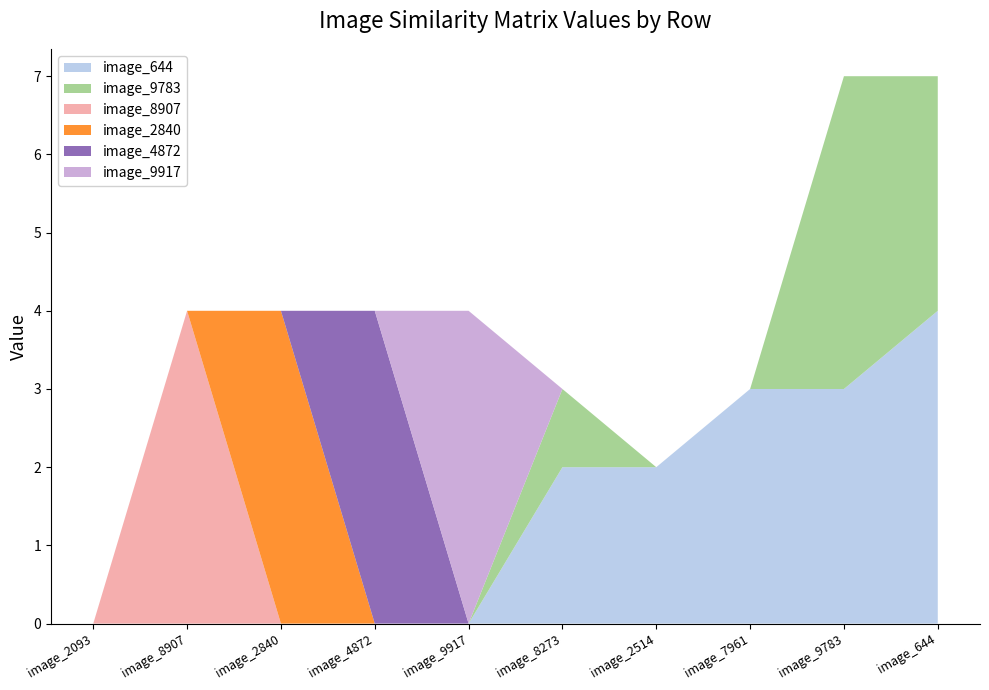

Reading right to left, transcribe all the data shown in this chart.

image_644: 4	3	3	2	2	0	0	0	0	0
image_9783: 3	4	0	0	1	0	0	0	0	0
image_8907: 0	0	0	0	0	0	0	0	4	0
image_2840: 0	0	0	0	0	0	0	4	0	0
image_4872: 0	0	0	0	0	0	4	0	0	0
image_9917: 0	0	0	0	0	4	0	0	0	0